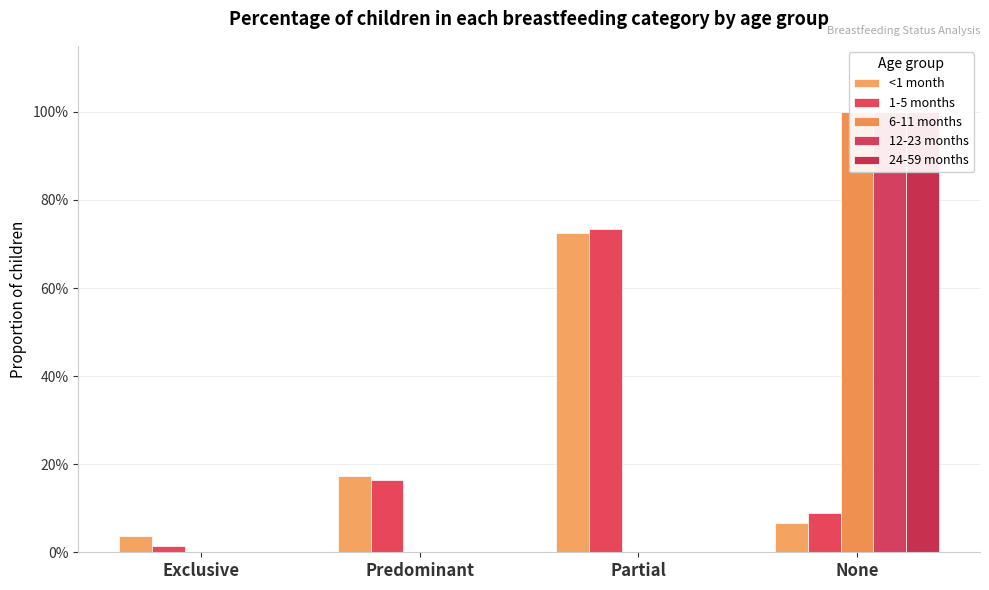

How many series are shown in this chart?

5